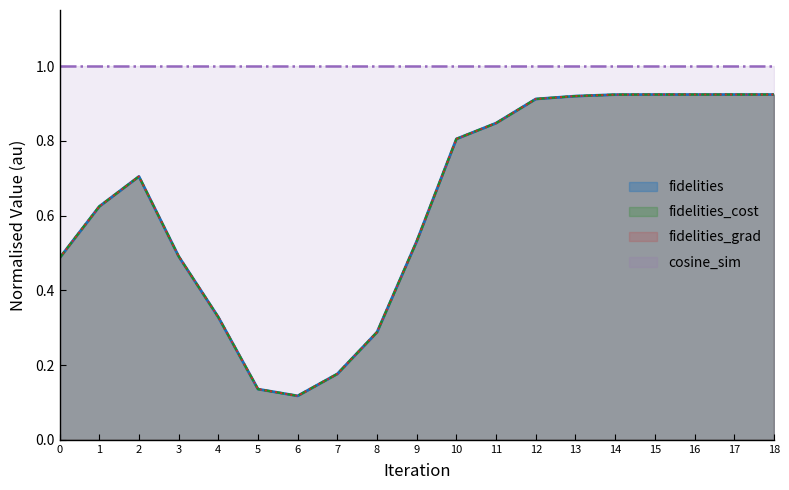

True or false: fidelities_cost has a value of 1.3 at 10.

False